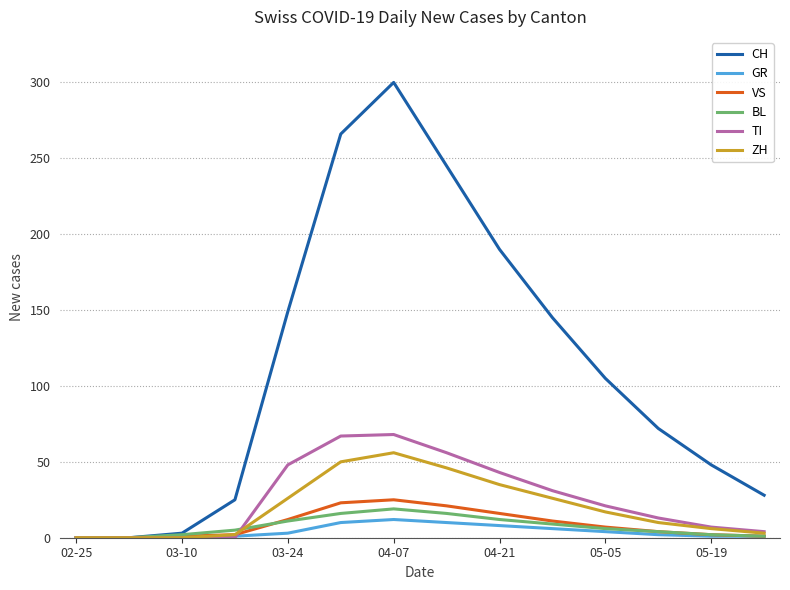

List the series in order of their peak value, highest first.

CH, TI, ZH, VS, BL, GR